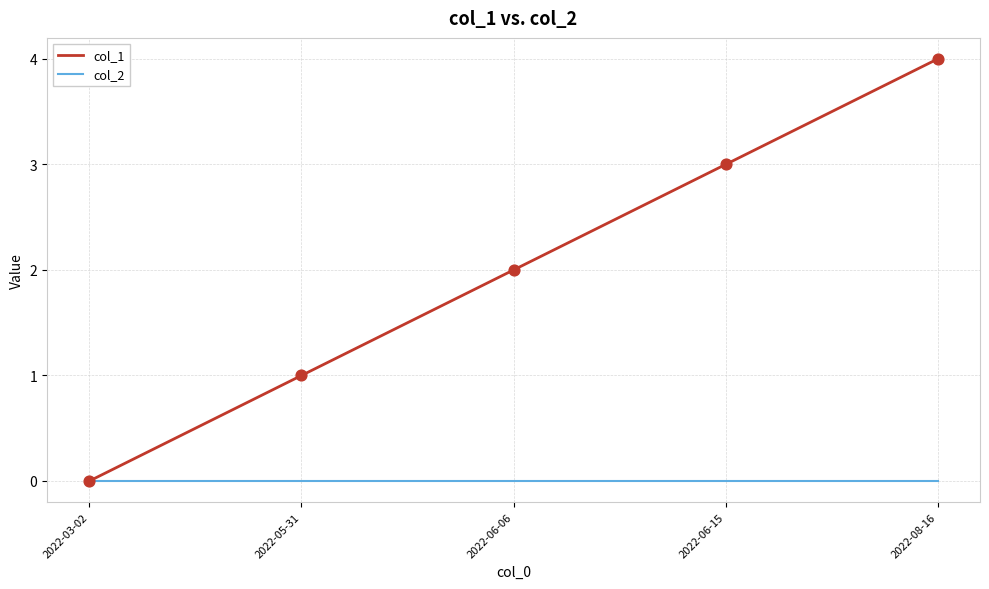

Which series changed the most between 2022-06-15 and 2022-08-16?

col_1